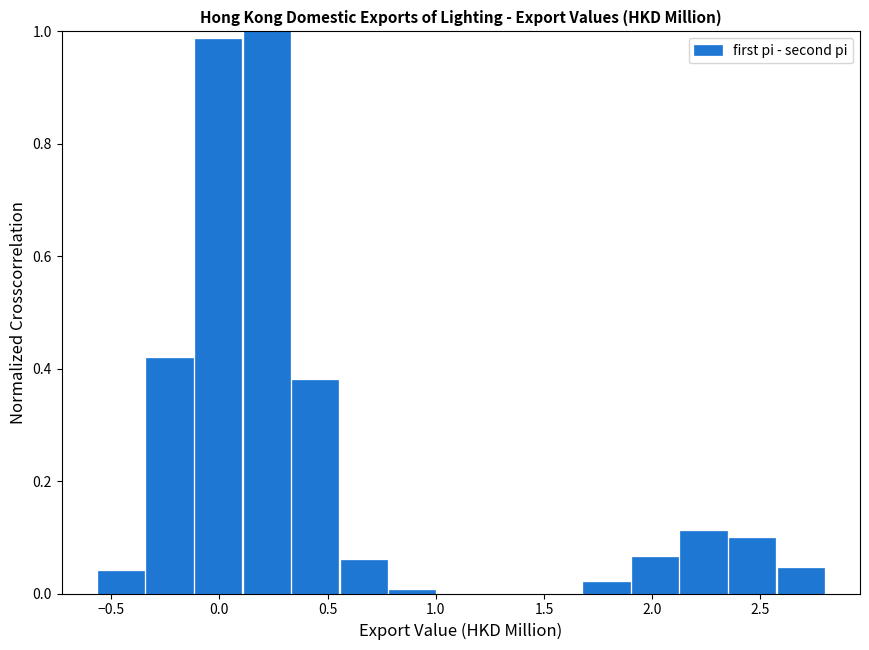

Reading left to right, list every bar in this chart as the range it spans on the x-axis followed by its height. Neither the bar edges nor the heights are printed on the chart, so give them approximately, as read against the axes.

-0.55 to -0.35: 0.04
-0.35 to -0.10: 0.42
-0.10 to 0.10: 0.98
0.10 to 0.35: 1.00
0.35 to 0.55: 0.38
0.55 to 0.80: 0.06
0.80 to 1.00: under 0.02
1.00 to 1.25: 0
1.25 to 1.45: 0
1.45 to 1.70: 0
1.70 to 1.90: under 0.02
1.90 to 2.15: 0.06
2.15 to 2.35: 0.12
2.35 to 2.55: 0.10
2.55 to 2.80: 0.04